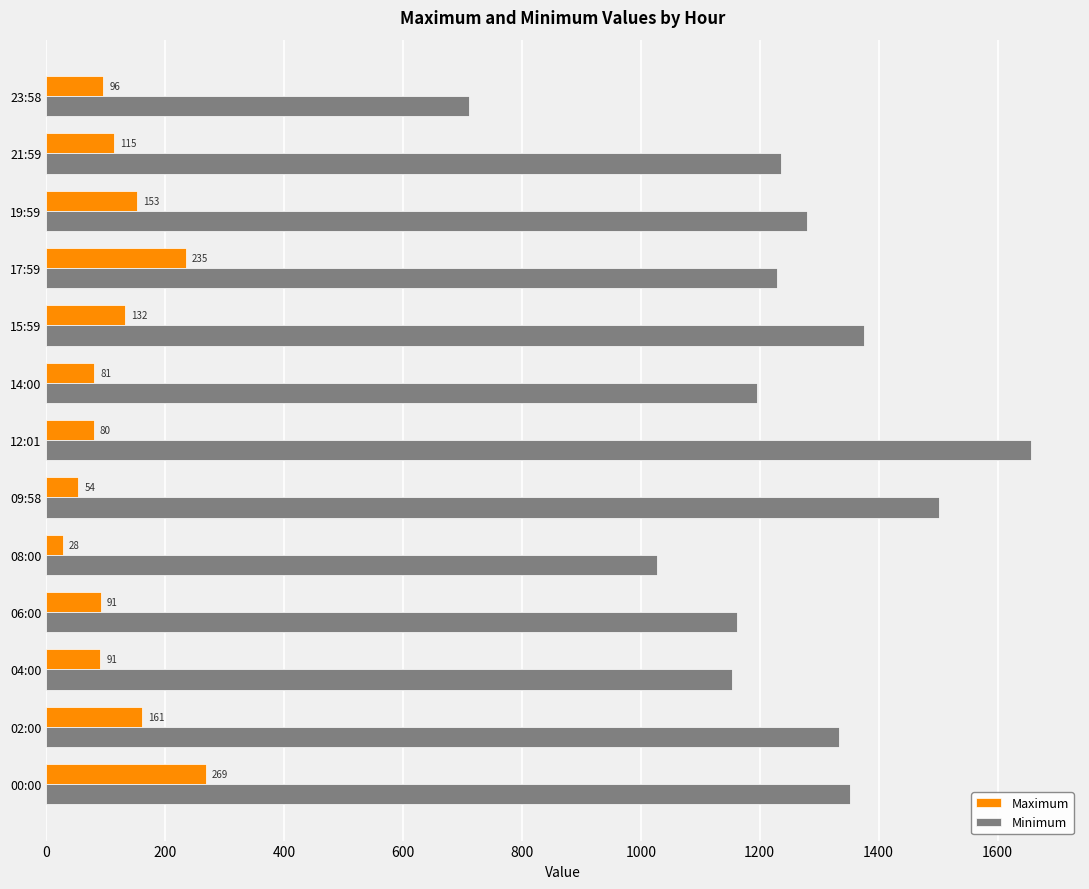

Which category has the lowest value across all series?

08:00